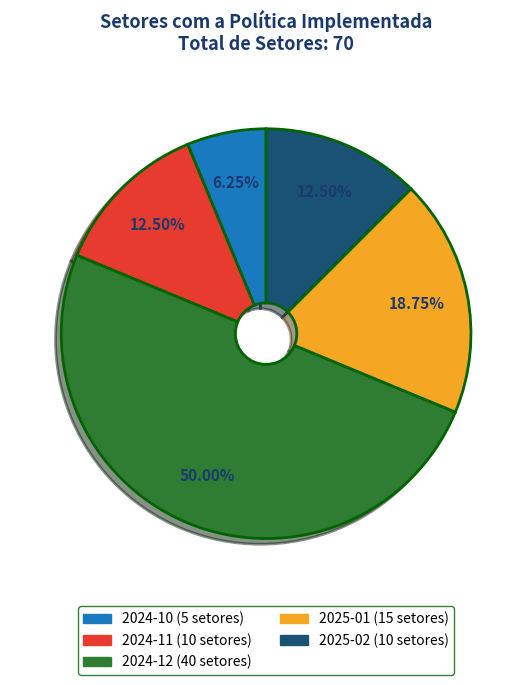

Count the number of slices in the pie.

5